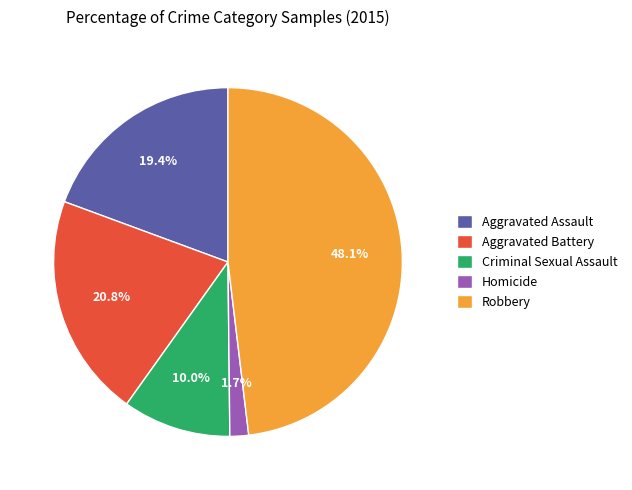

Which has a higher value, Aggravated Assault or Aggravated Battery?

Aggravated Battery